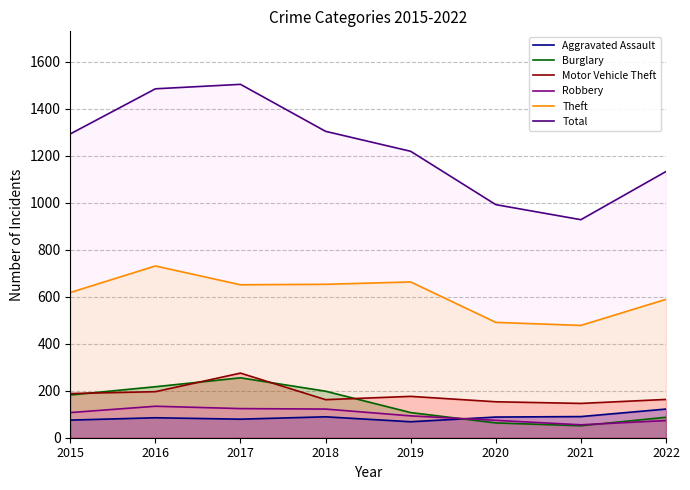

At which category does Total reach its first local peak?

2017